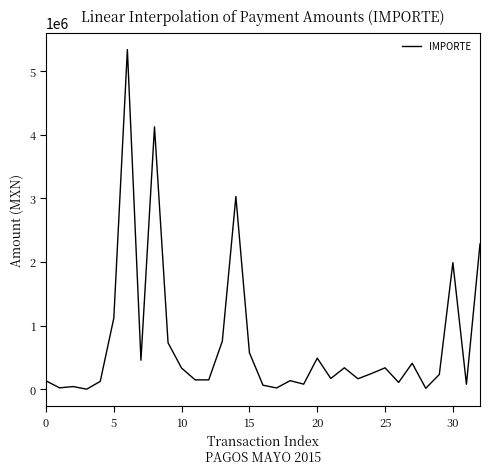

Count the number of categories in the chart.

33